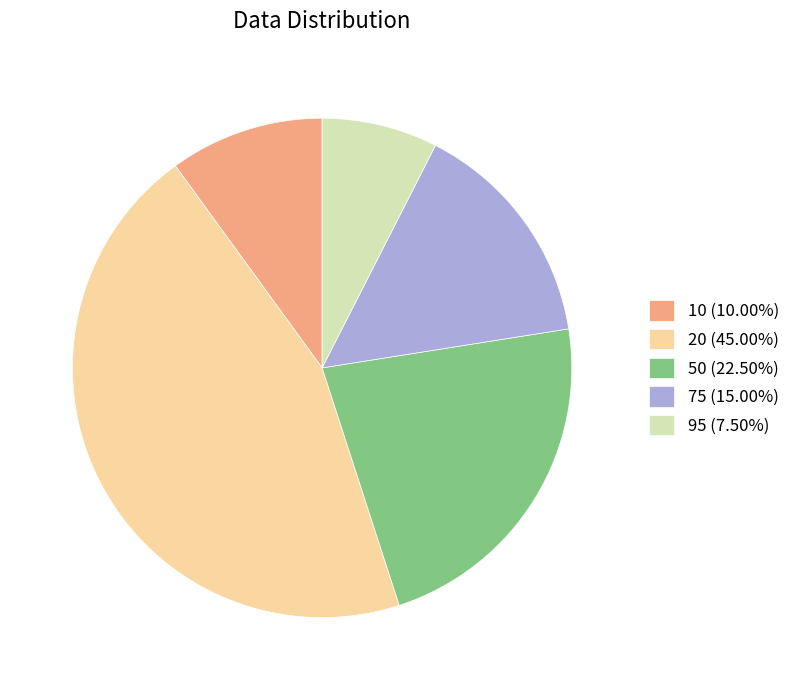

Between 75 and 95, which is larger?

75